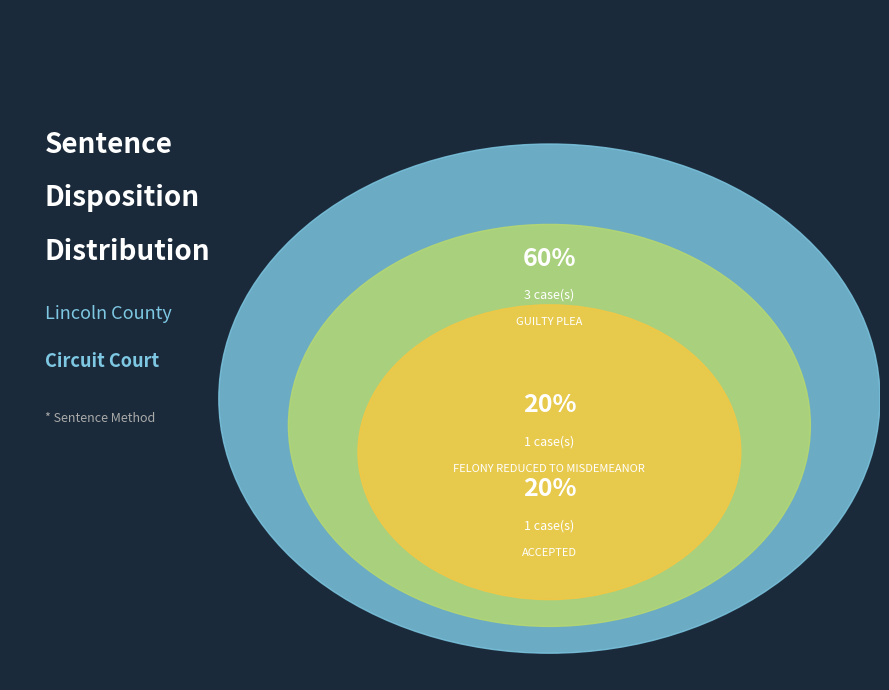

To the nearest percent, what is the average slice percentage?

33%